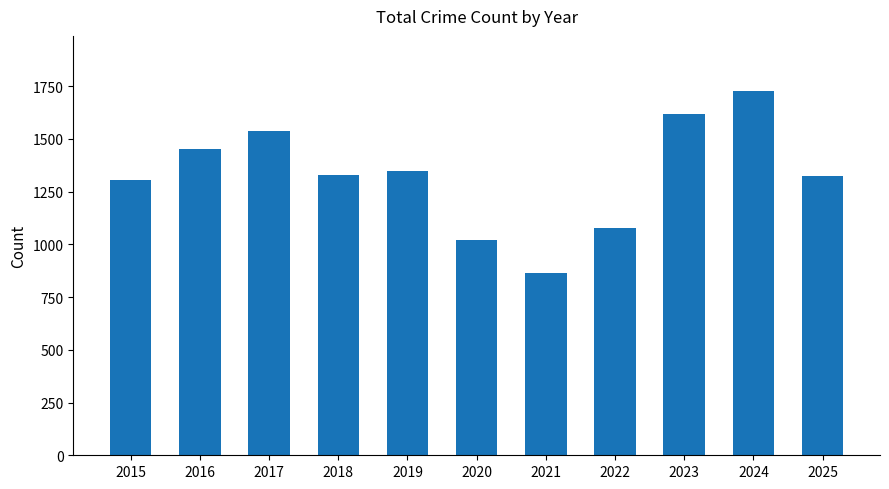

Does the chart contain any negative values?

No